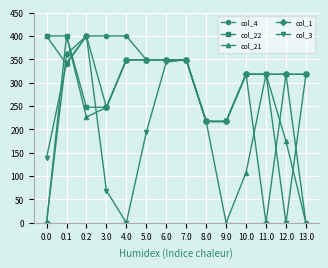

What is the value of the col_22 point at the 10th from the left?

217.0